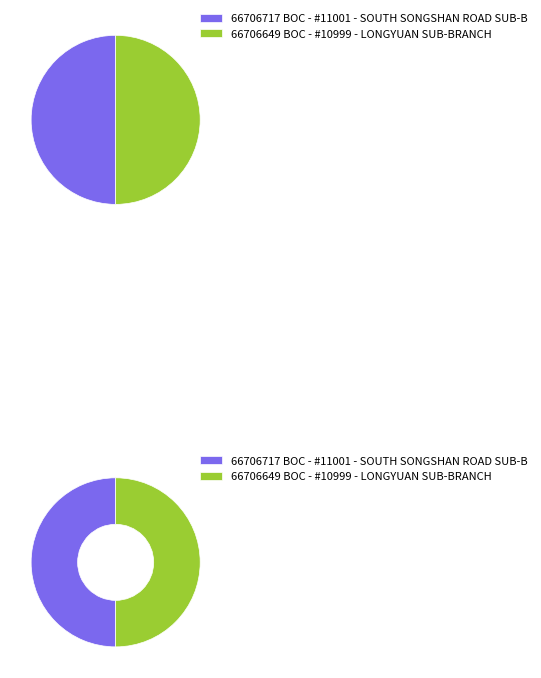

Which slice is the smallest?

BOC - #10999 - LONGYUAN SUB-BRANCH